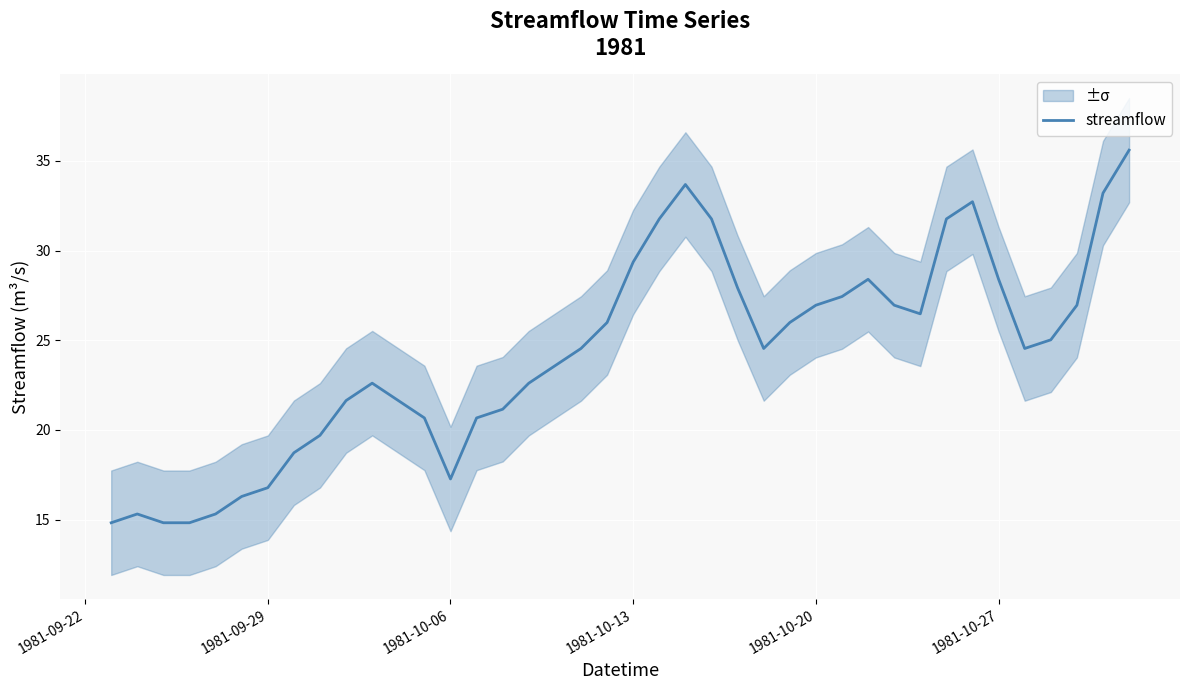

What is the maximum value for streamflow?

35.6